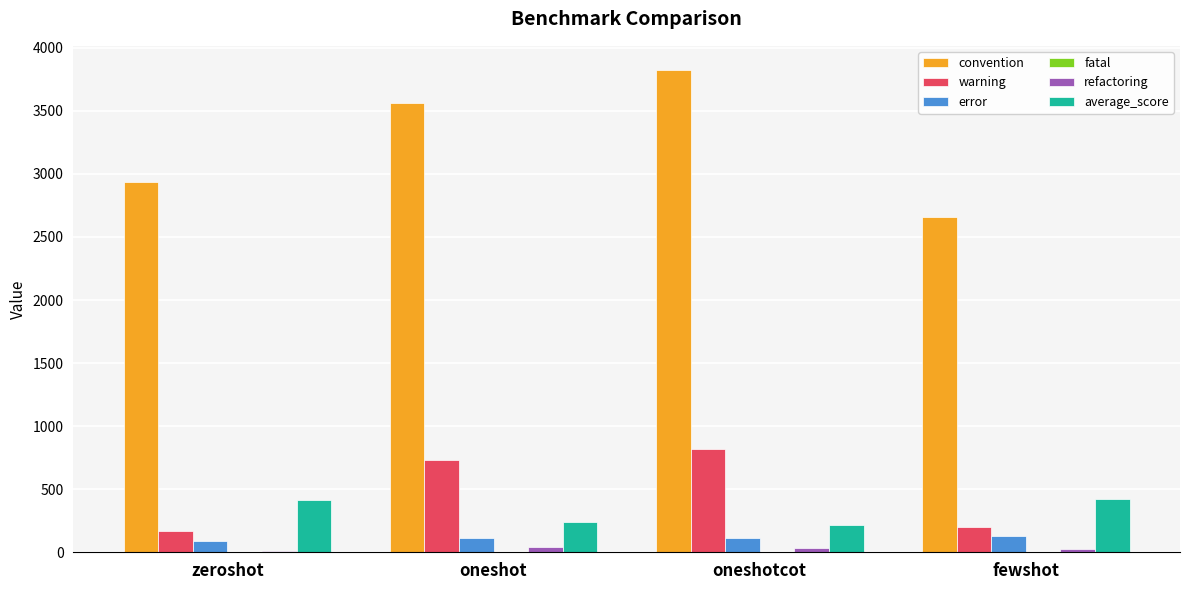

What is the maximum value for error?

128.0